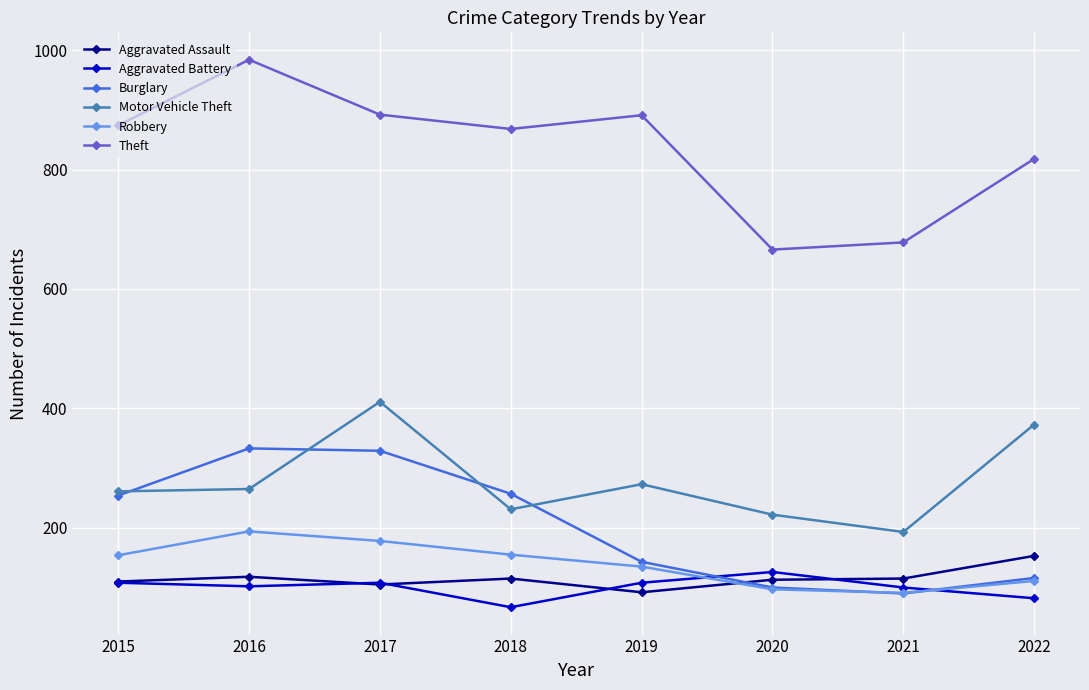

What is the total value across all series at 2016?

1996